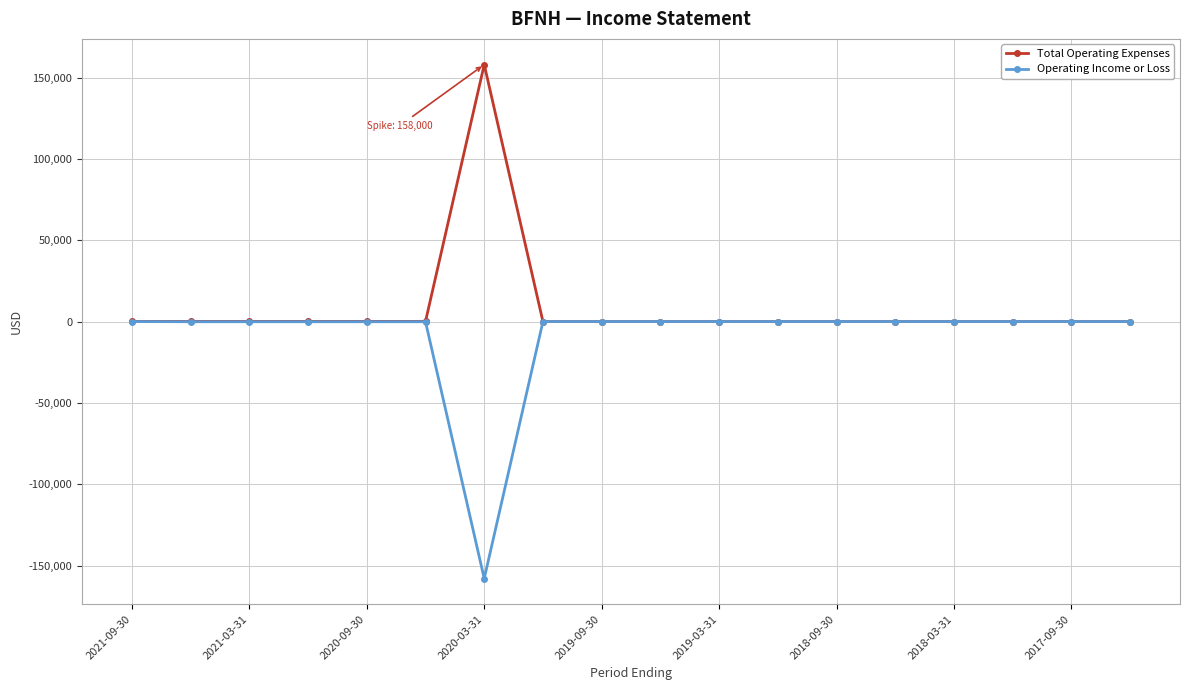

What is the value of the Operating Income or Loss point at the 7th from the left?

-158000